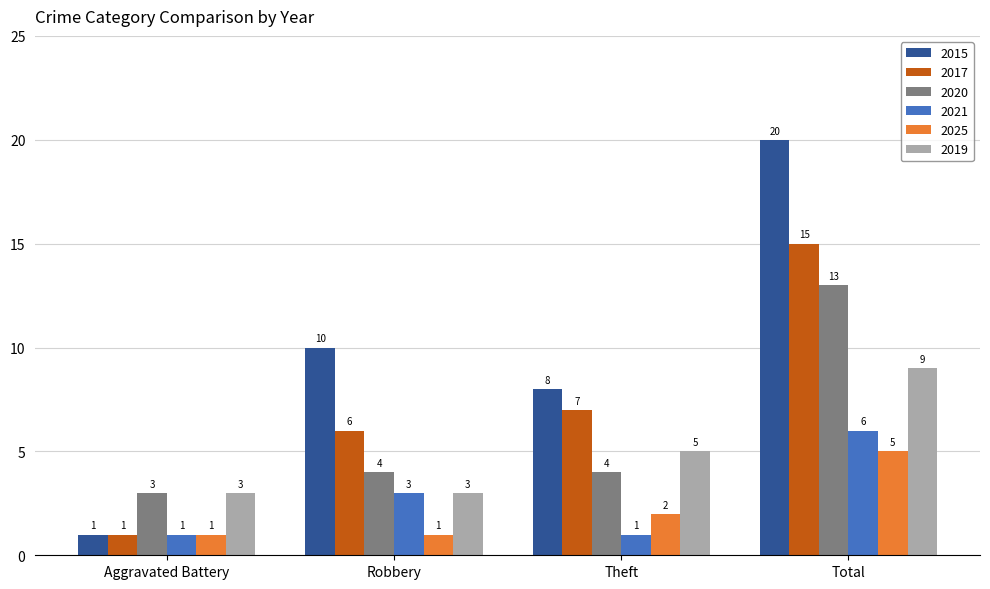

Which category has the lowest value in the 2020 series?

Aggravated Battery